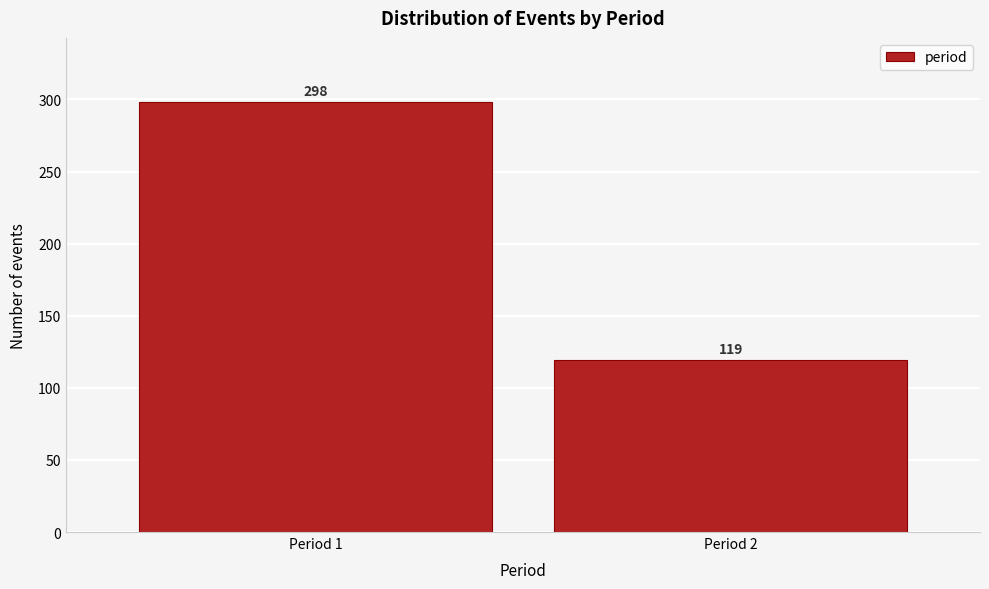

Reading left to right, extract all data points from this chart.

Period 1=298	Period 2=119